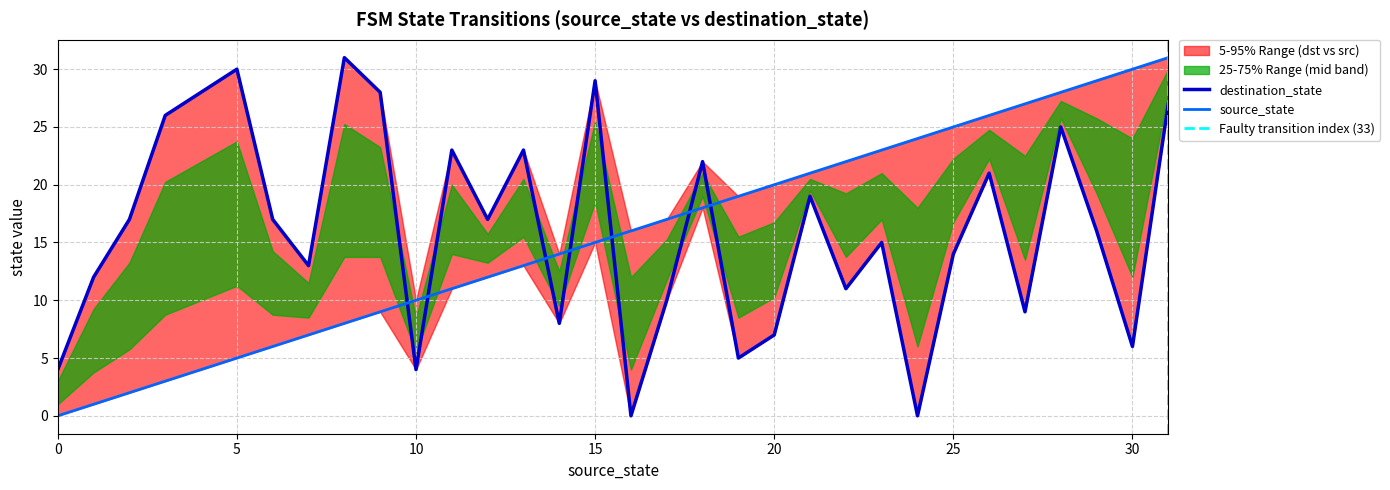

Between 6 and 19, which series saw the biggest shift?

source_state